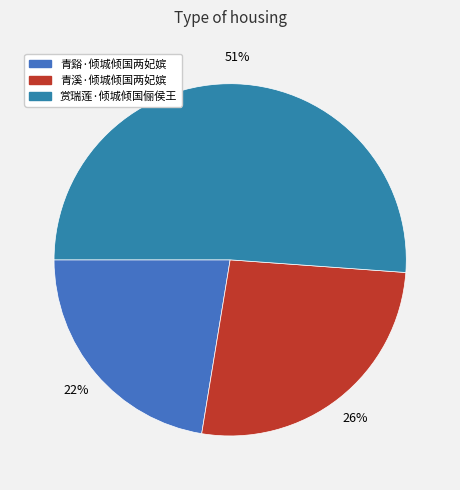

What is the largest slice in the pie chart?

赏瑞莲·倾城倾国俪侯王